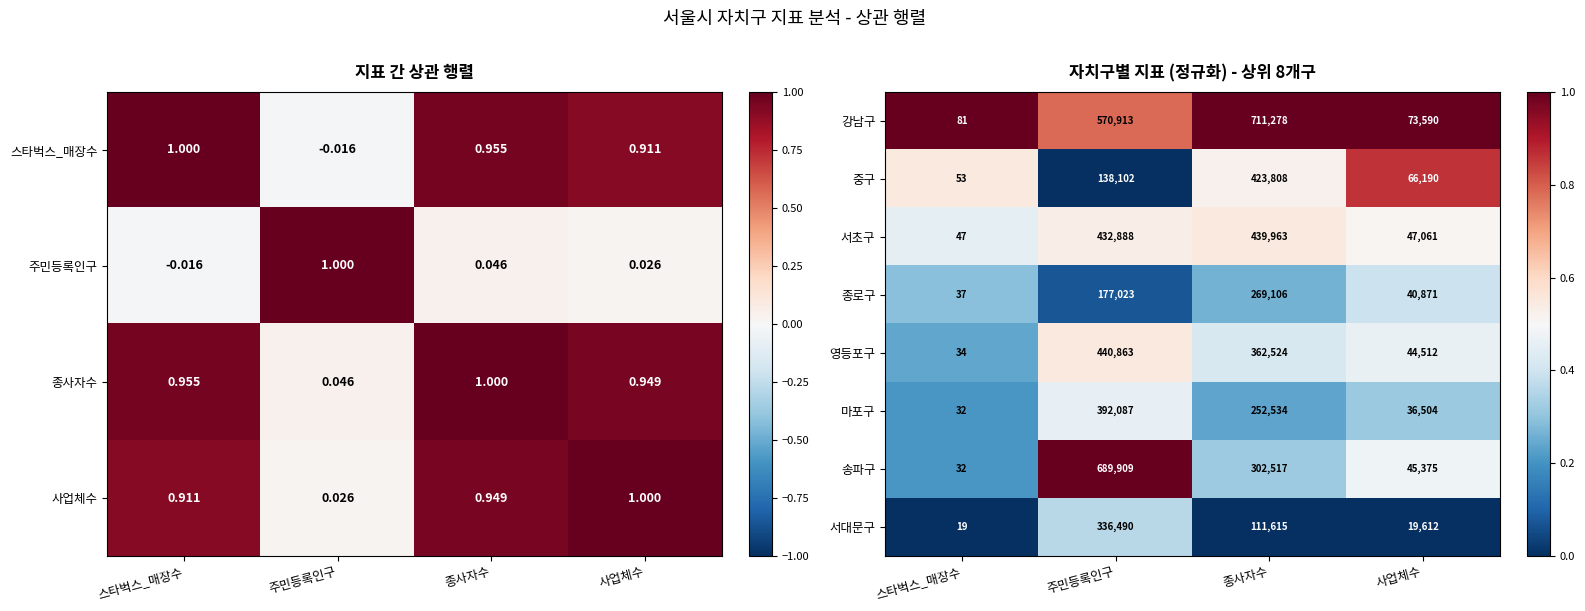

What is the average value of the 중구 series?

157038